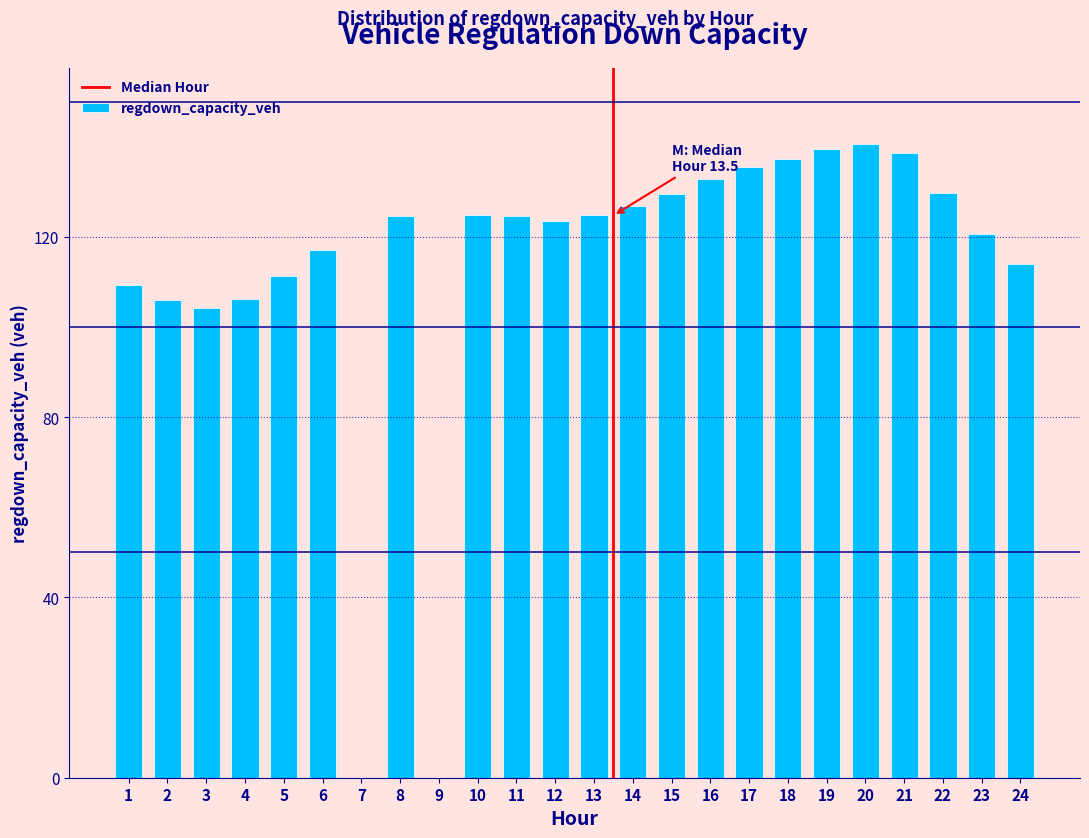

What is the change in value from 14 to 16?

+6.2